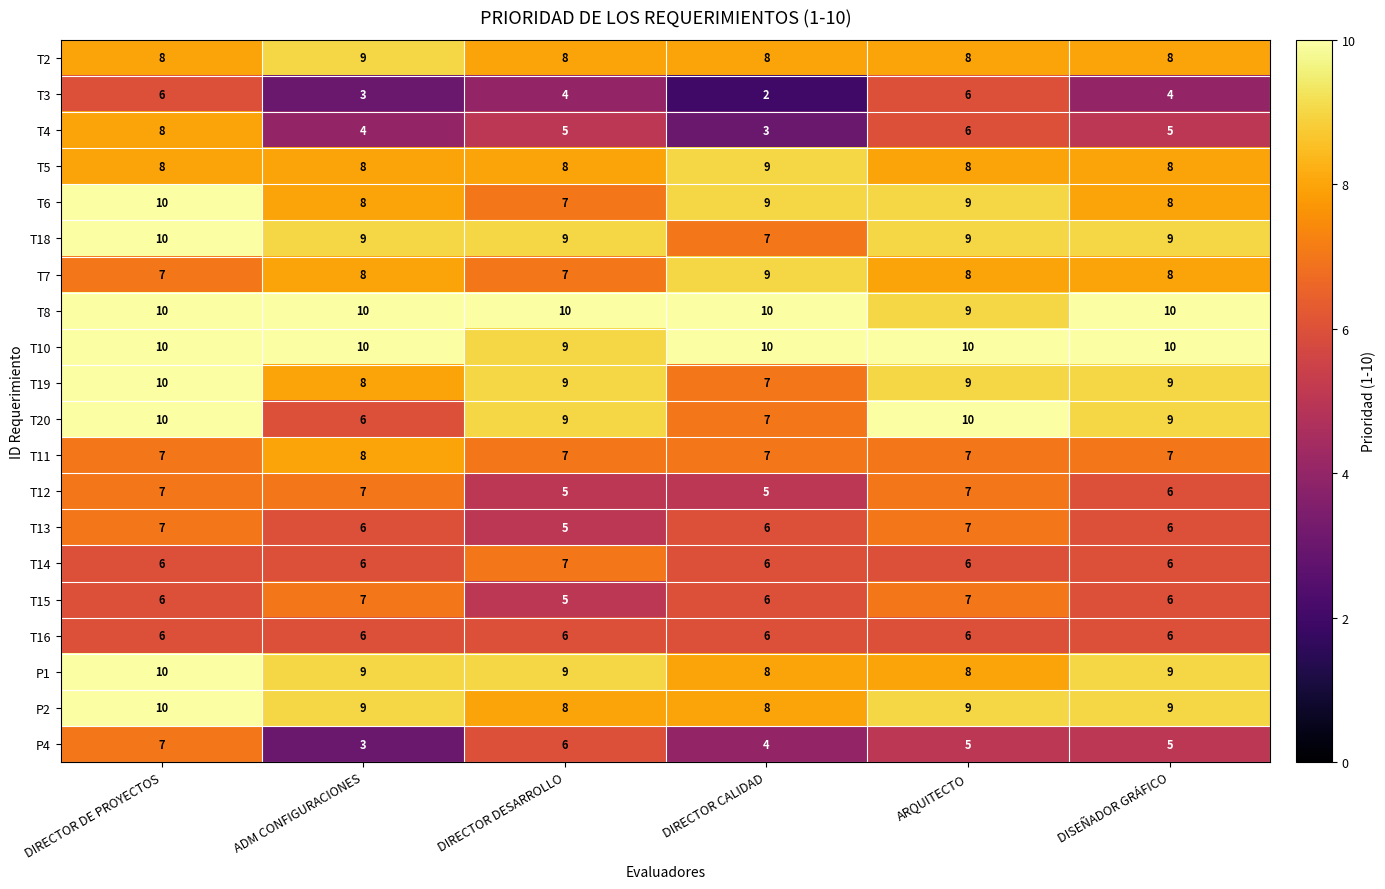

What is the average value of the T3 series?

4